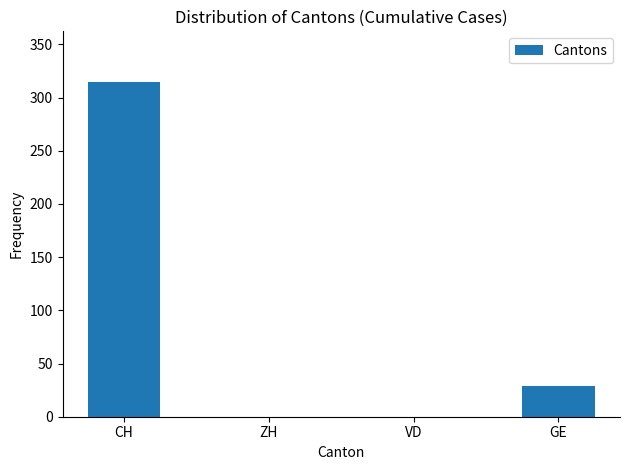

Is it true that the value at ZH is 0?

True